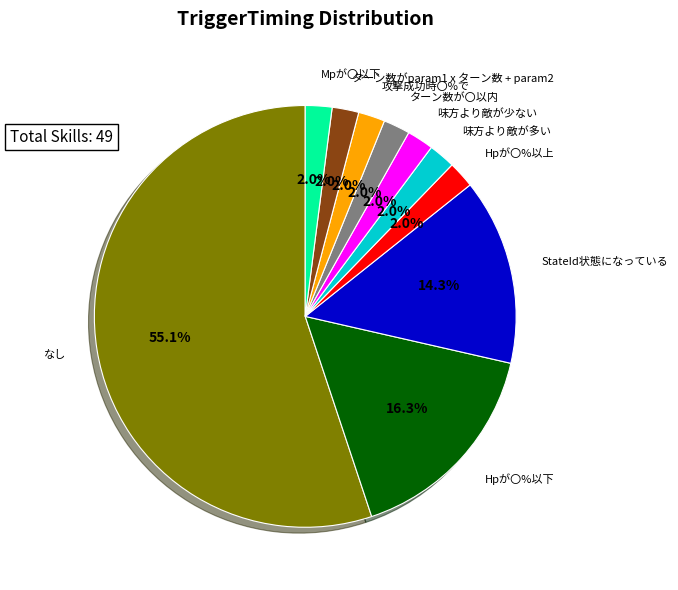

Is there any slice that represents more than half of the pie?

Yes